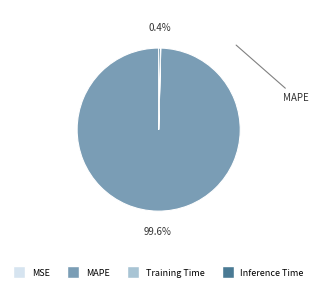

Does any single category account for the majority?

Yes